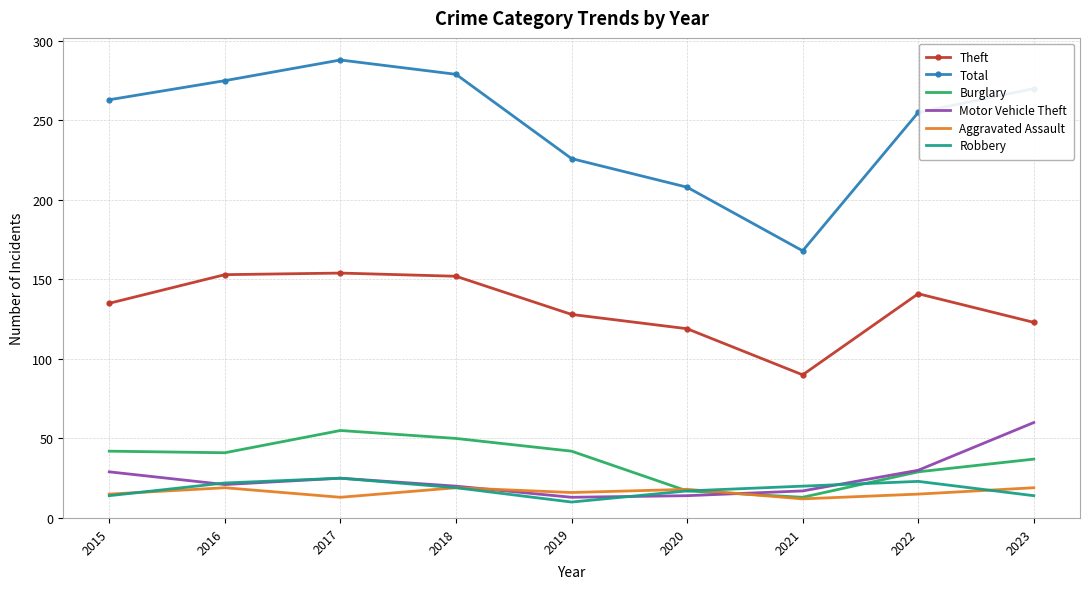

Which series changed the most between 2015 and 2016?

Theft